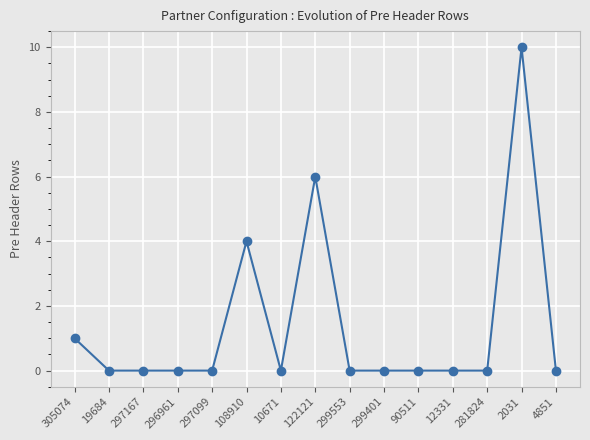

How many categories are shown in the chart?

15